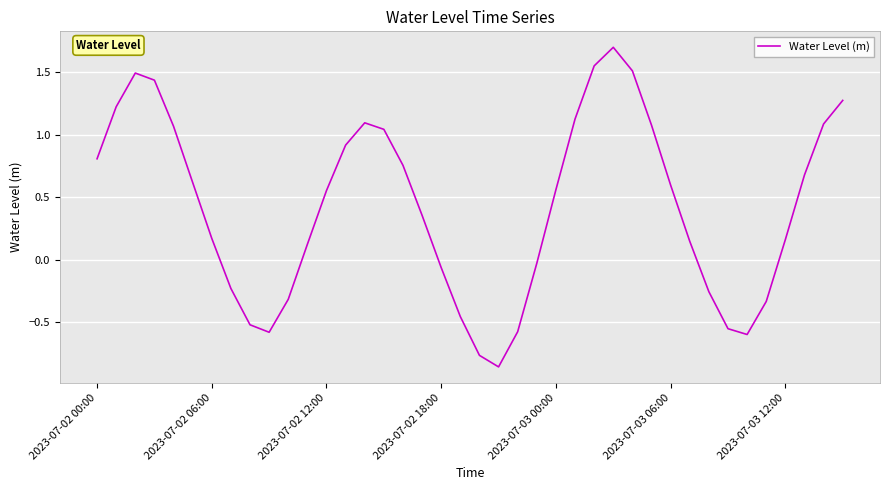

What is the difference between the maximum and minimum values?

2.6